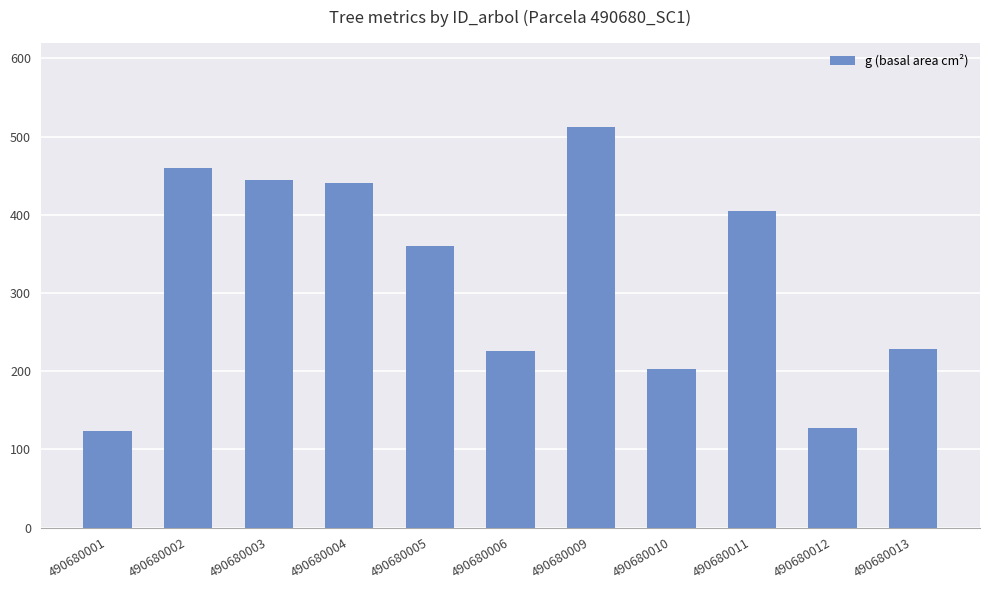

What is the minimum value shown in the chart?

123.7